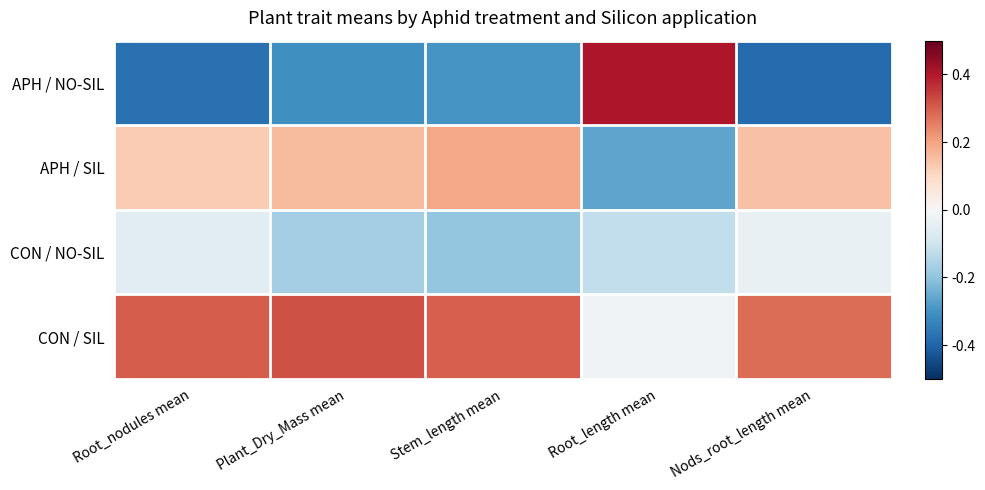

Between Plant_Dry_Mass mean and Nods_root_length mean, which is larger?

Plant_Dry_Mass mean